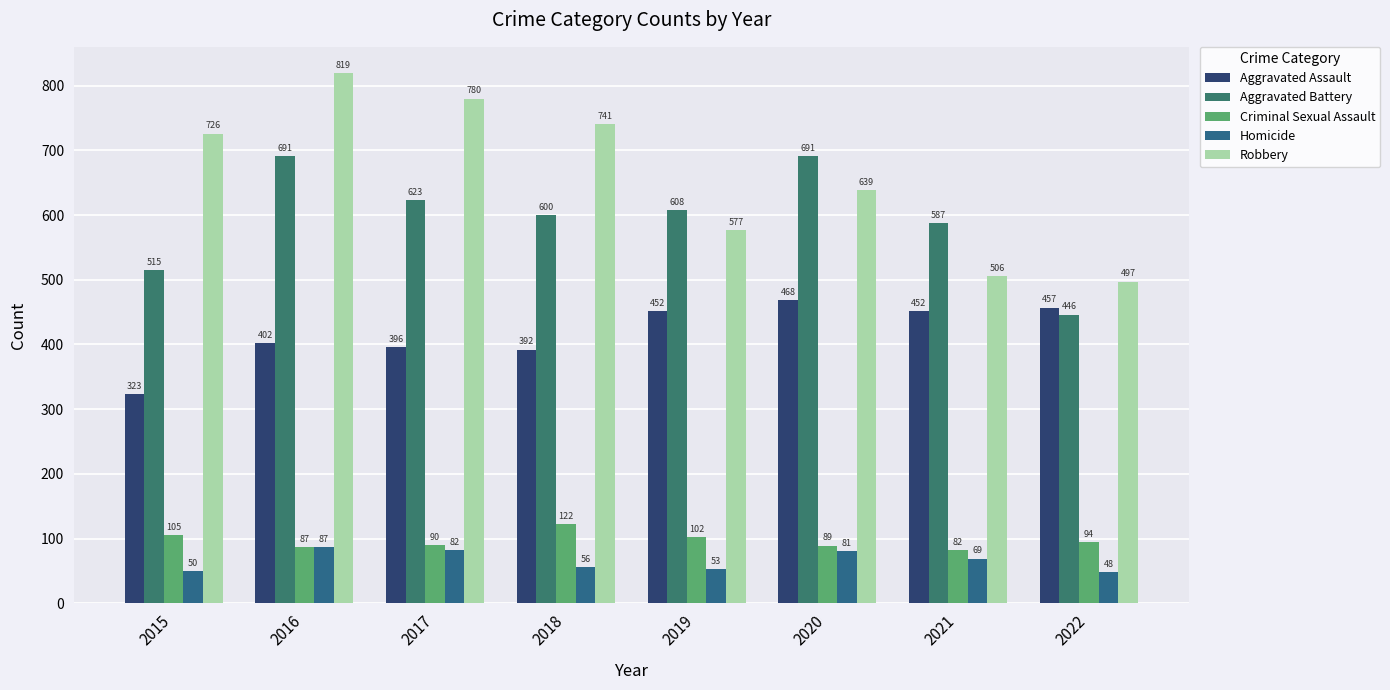

Reading left to right, list all the values displayed in this chart.

Aggravated Assault: 323	402	396	392	452	468	452	457
Aggravated Battery: 515	691	623	600	608	691	587	446
Criminal Sexual Assault: 105	87	90	122	102	89	82	94
Homicide: 50	87	82	56	53	81	69	48
Robbery: 726	819	780	741	577	639	506	497